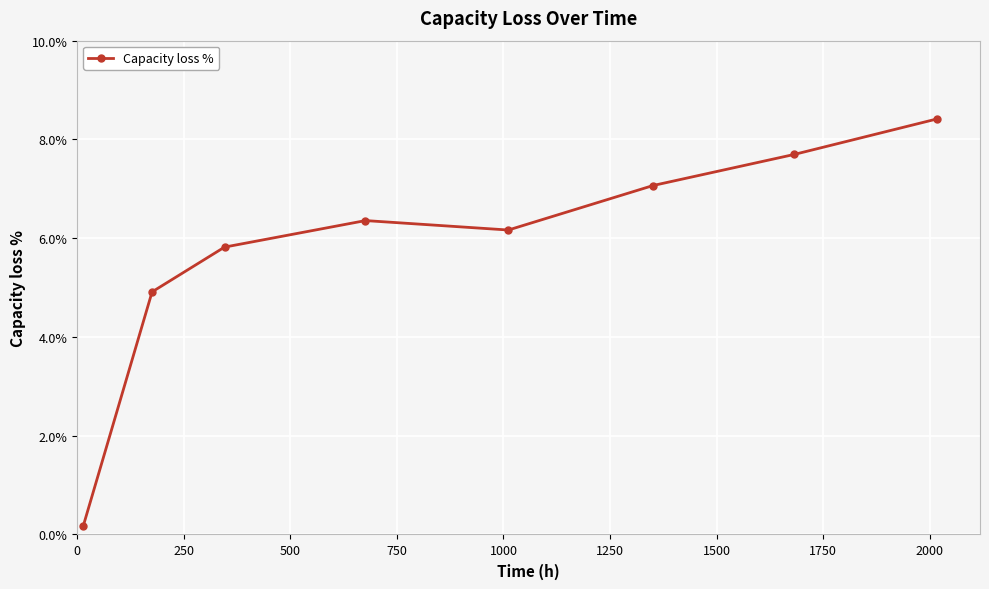

What is the maximum value shown in the chart?

8.4